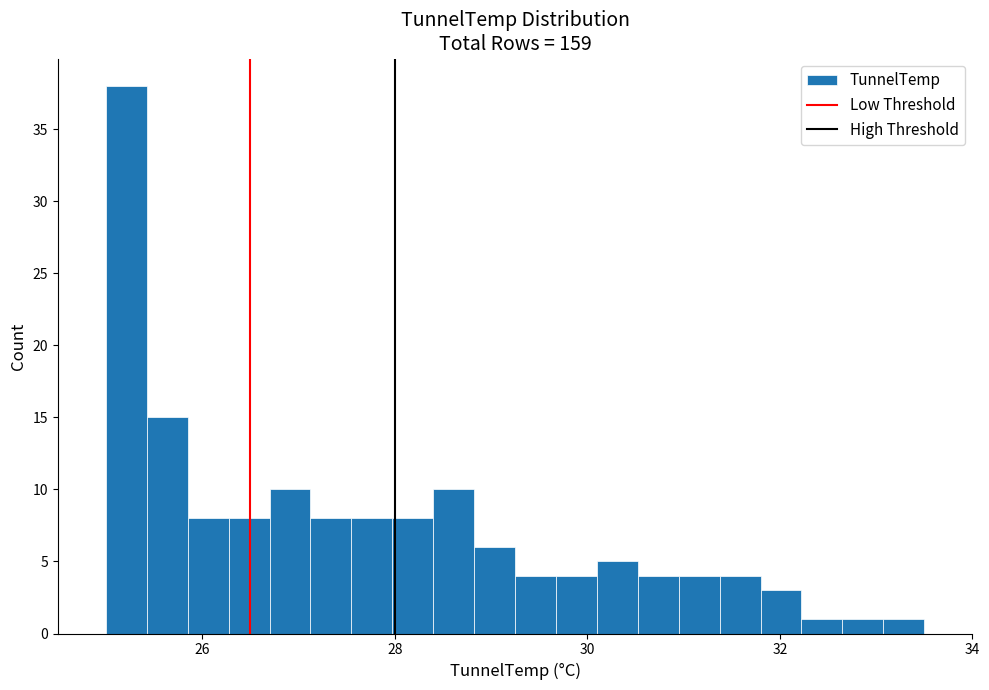

Around what value on the x-axis is the tallest bar? Give the approximate position of its centre, as read against the axis.

25.2